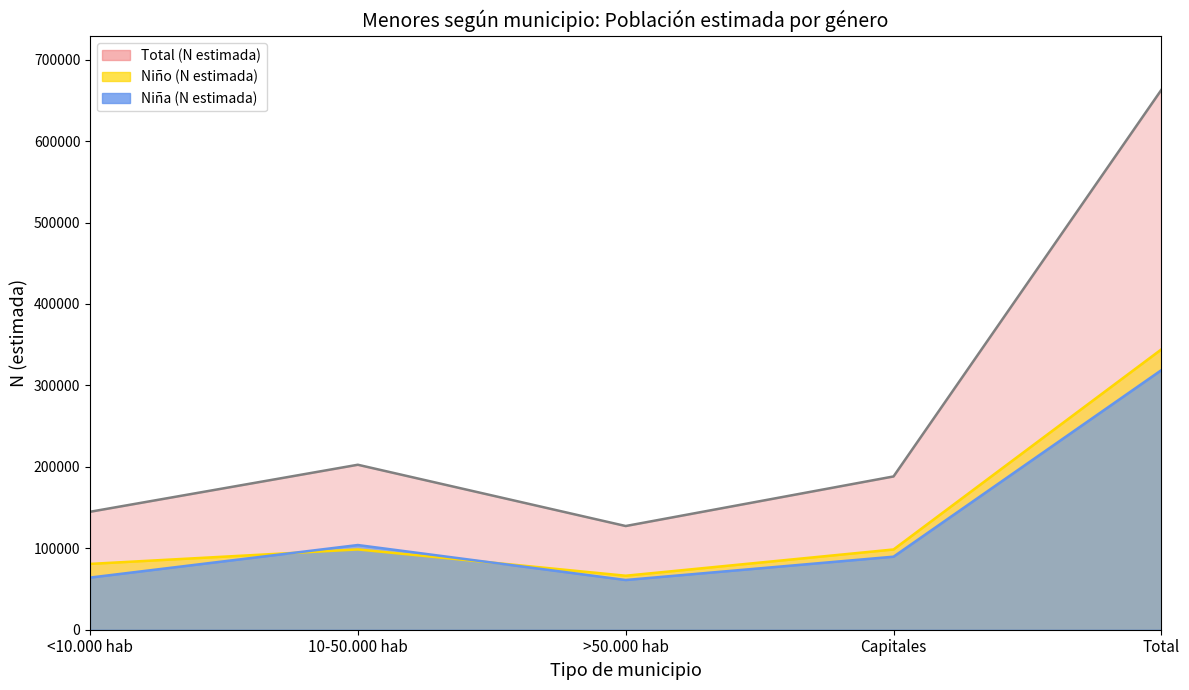

Rank the series at Total from lowest to highest value.

Niña (N estimada), Niño (N estimada), Total (N estimada)